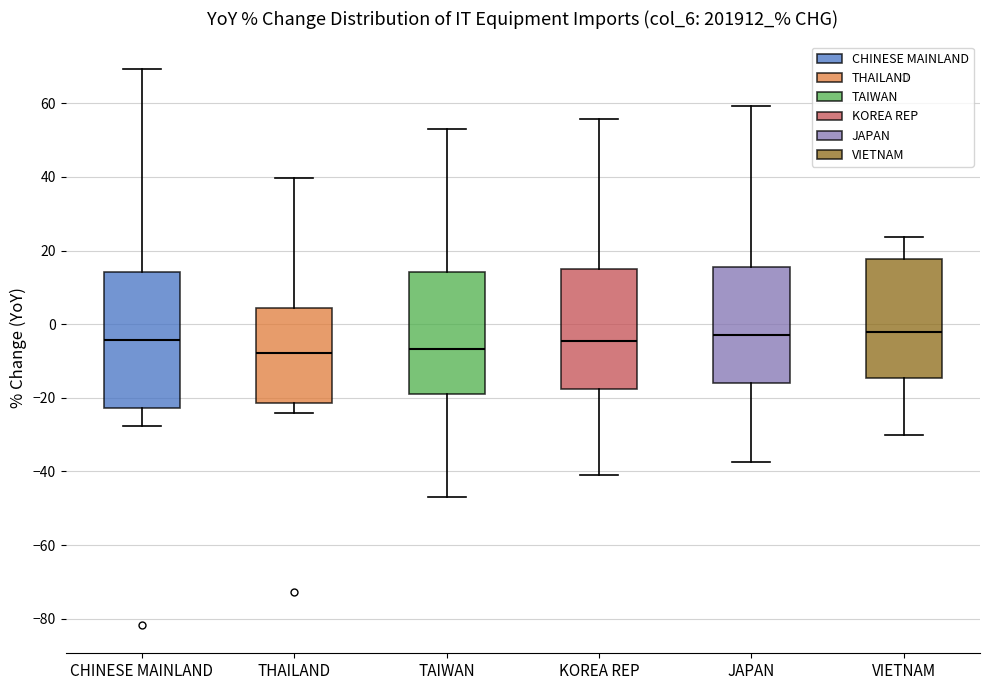

Which box is the tallest, from its lower edge to its upper edge?

CHINESE MAINLAND